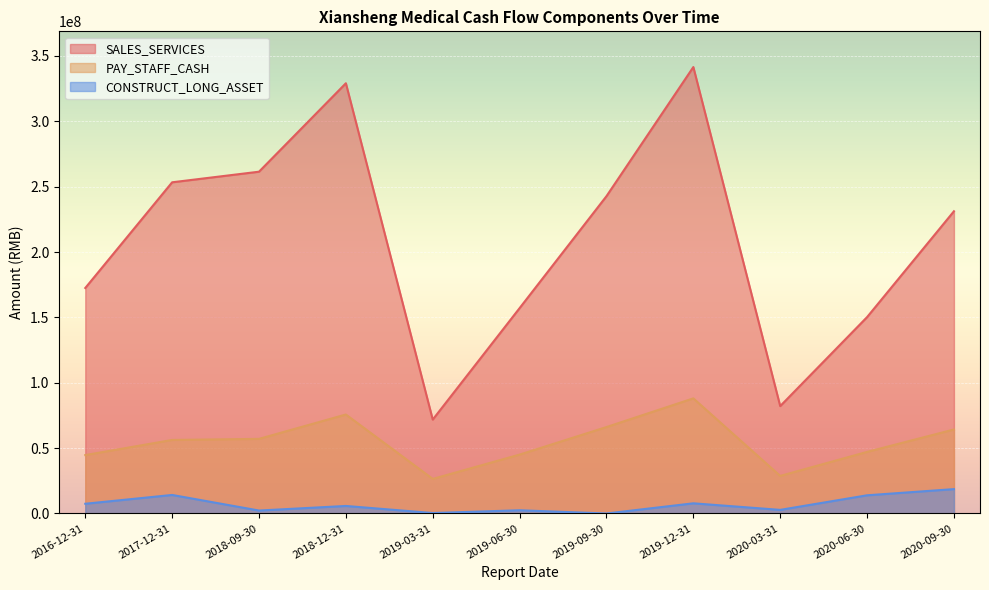

Reading right to left, extract all data points from this chart.

SALES_SERVICES: 231181812.6	150220234.8	82157746.1	341489555.3	242721535.3	157108356.9	71830298.9	329101729.8	261444183.8	253336300.5	172489297.9
PAY_STAFF_CASH: 64270663.7	47124377.7	28750334.9	88065383.9	66124191.0	45055359.8	26460217.0	75728466.6	57080497.9	56262070.0	44687498.5
CONSTRUCT_LONG_ASSET: 18653072.3	13925705.9	2772818.5	7792344.4	0.0	2476853.0	354624.2	5770897.8	2264714.8	14187905.8	7456163.7